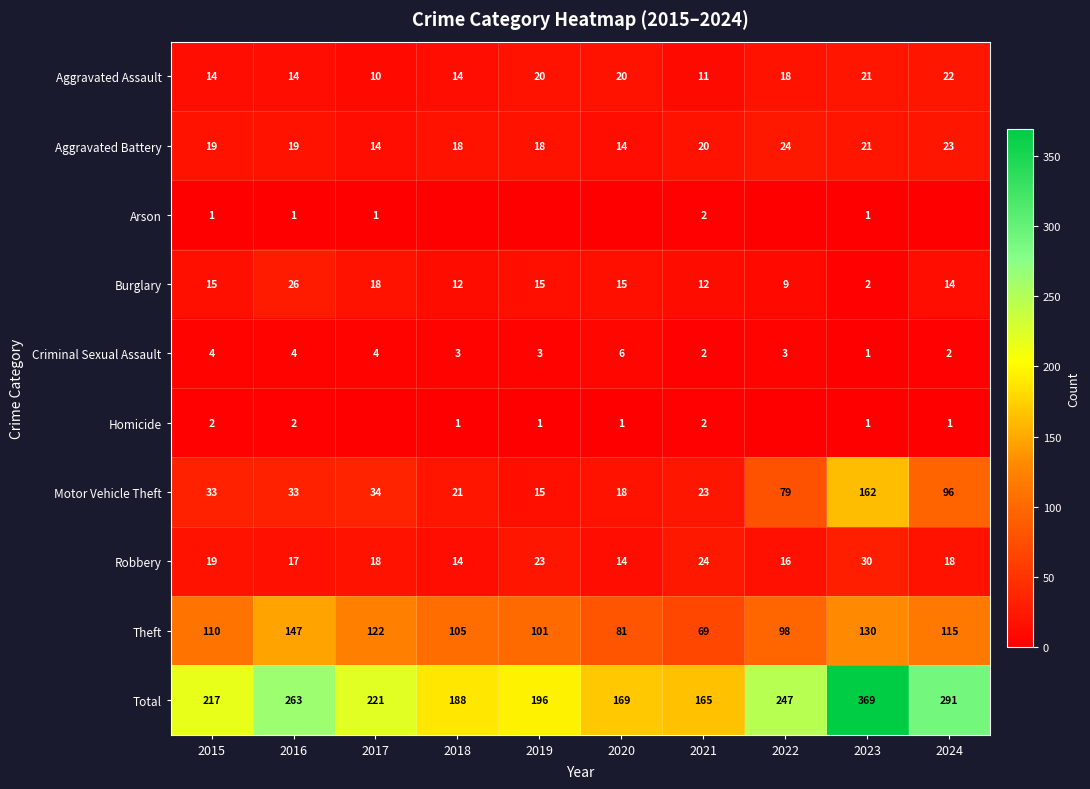

What is the average value of the Aggravated Battery series?

19